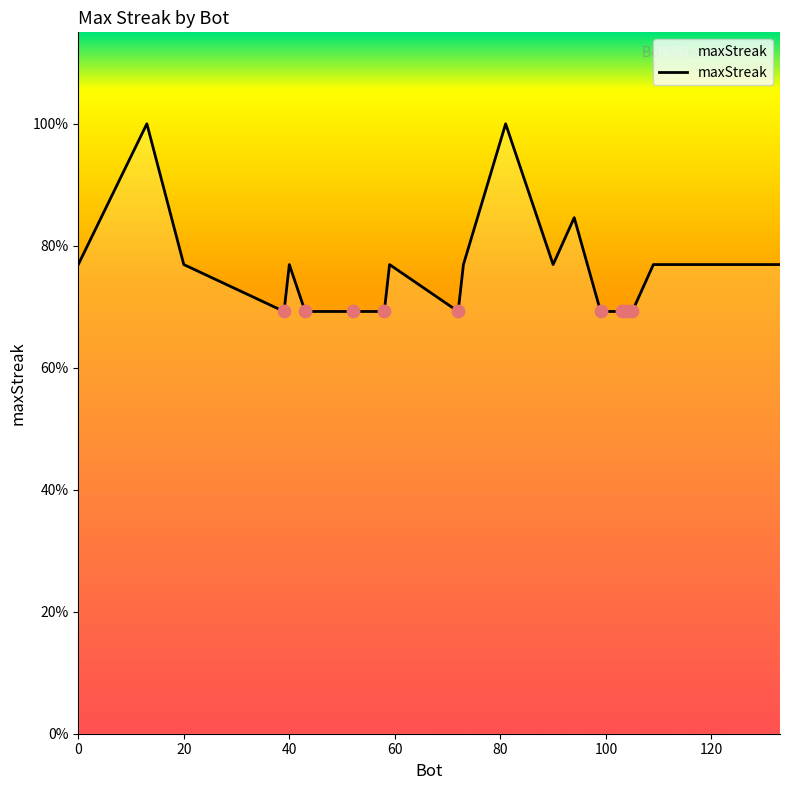

Does the chart have visible grid lines?

No